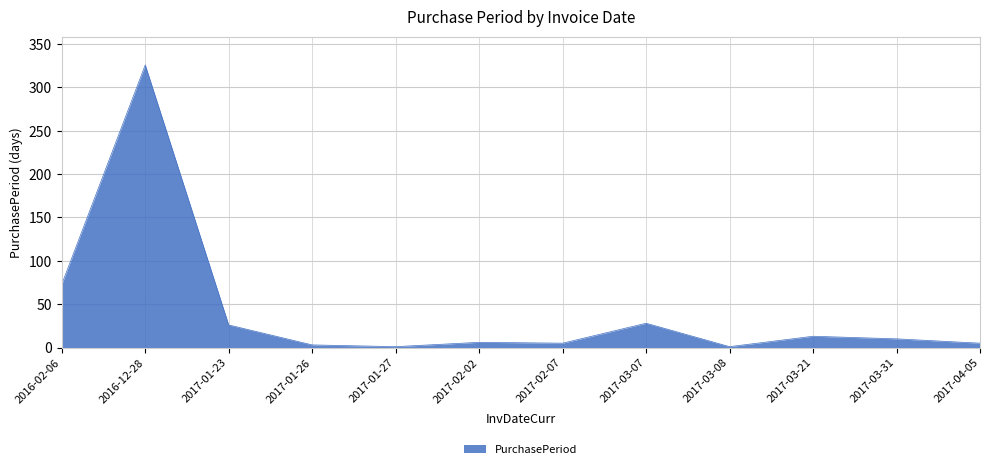

The chart shows a value of 43 at 2017-01-23. True or false?

False